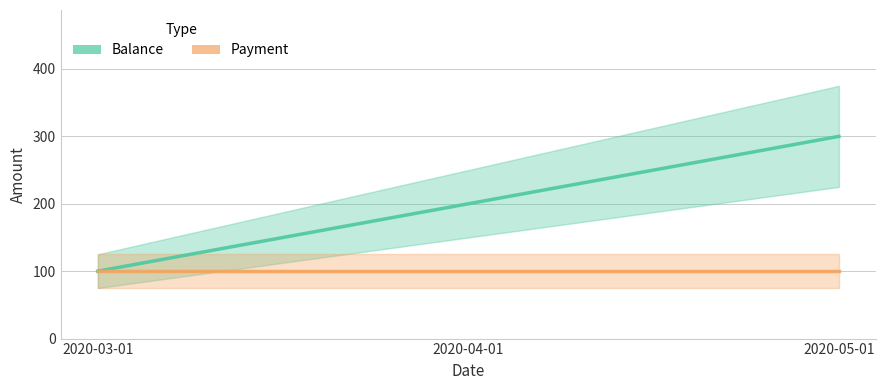

Which series has the largest range (max minus min)?

Balance